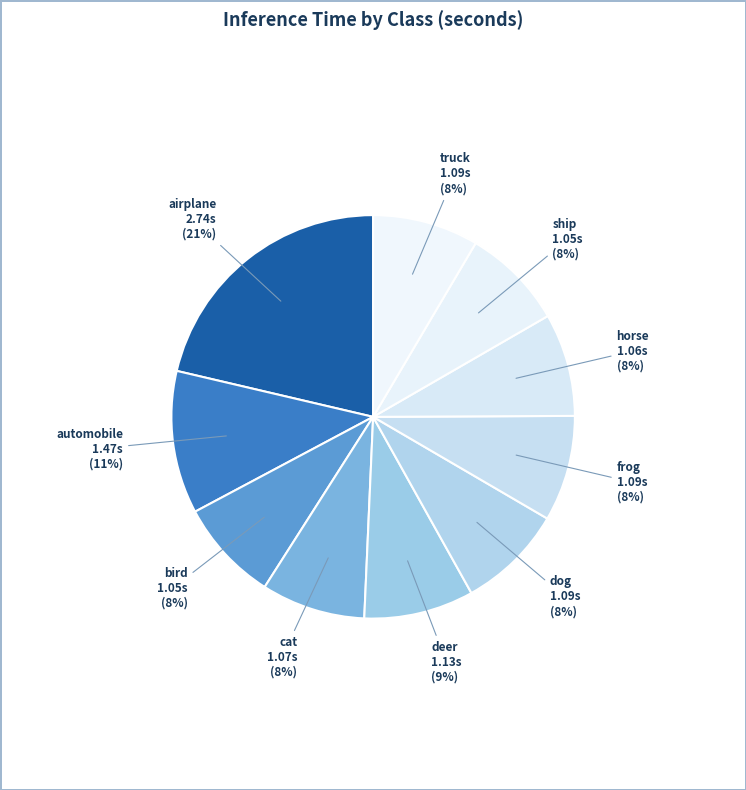

Which category has the biggest portion of the pie?

airplane